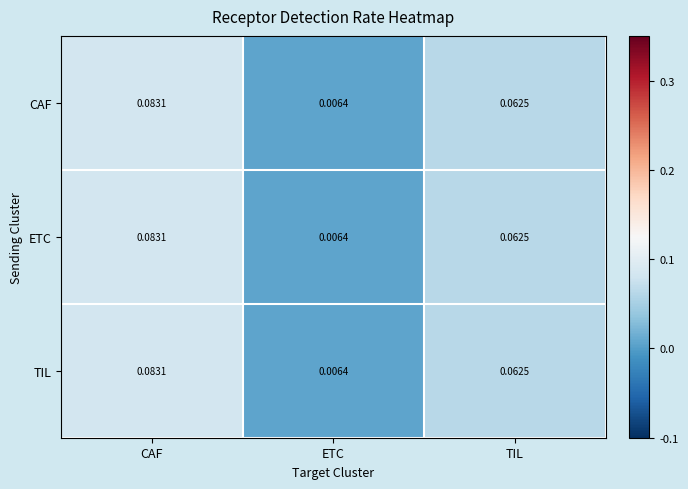

At which category is the sum across all series the highest?

CAF